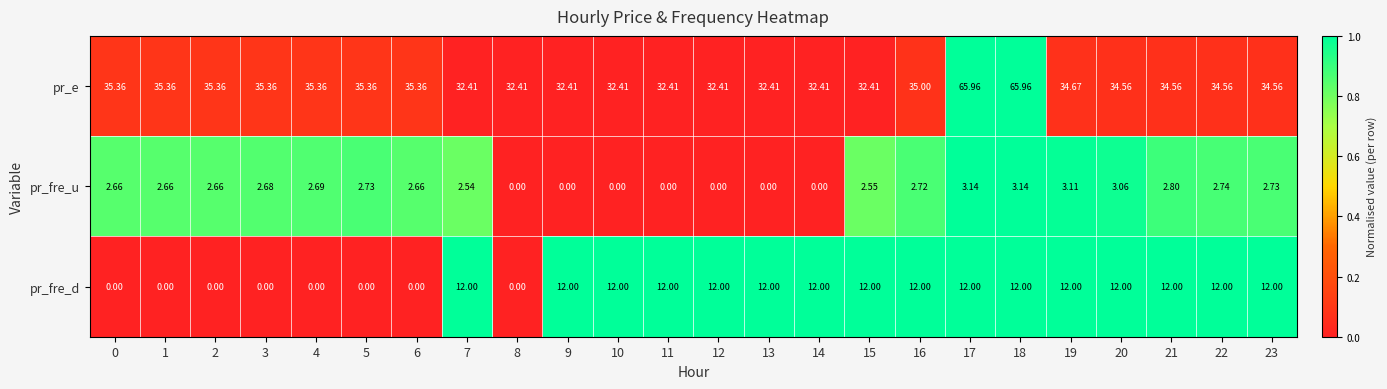

List the series in order of their peak value, highest first.

pr_e, pr_fre_d, pr_fre_u